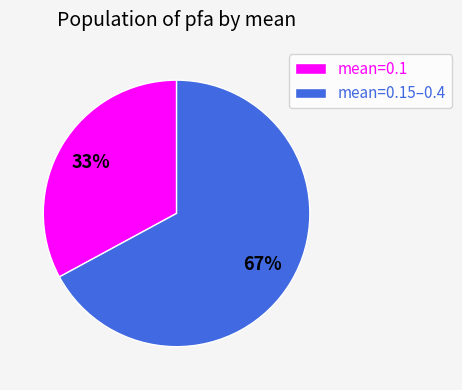

To the nearest percent, what is the average slice percentage?

50%